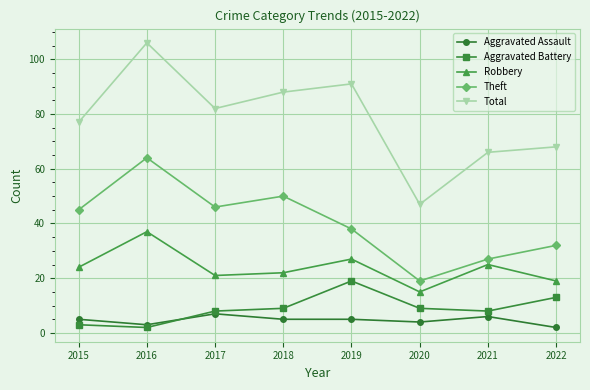

Where is Theft nearest to the value 41?

2019